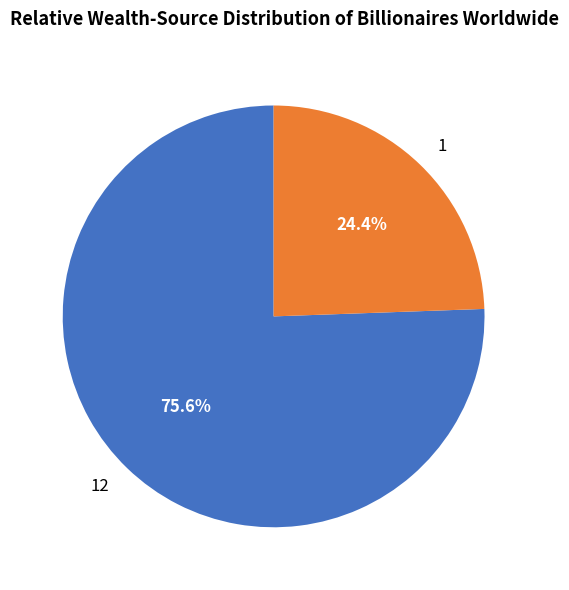

Approximately how many times larger is the value at 12 compared to 1?

3.1